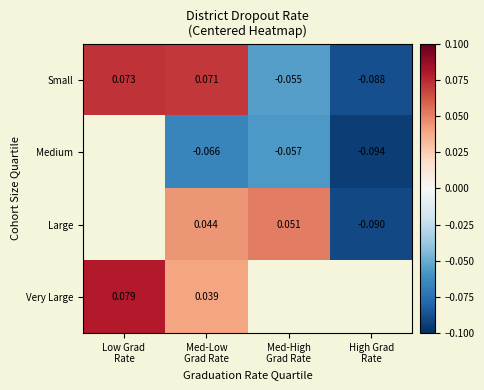

What is the maximum value shown in the chart?

0.1